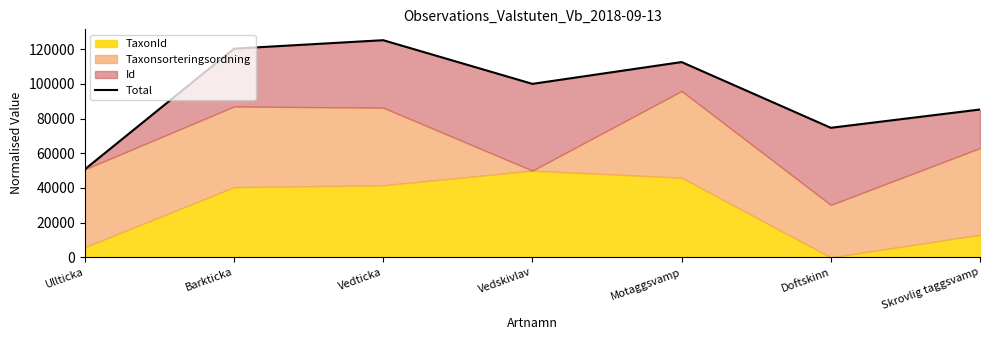

What value does the data have at Ullticka?

50717.8